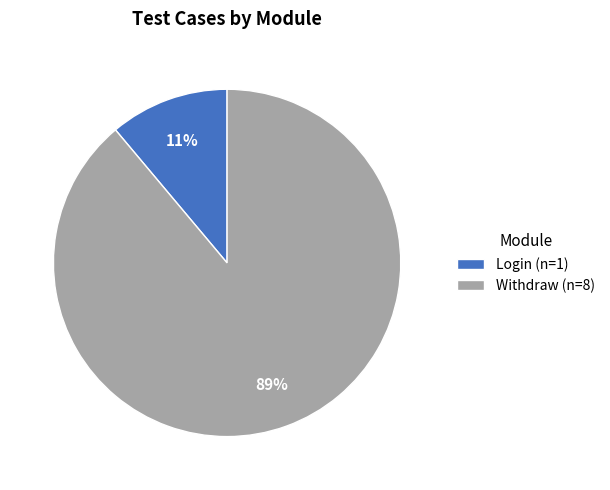

How many segments does this pie chart have?

2